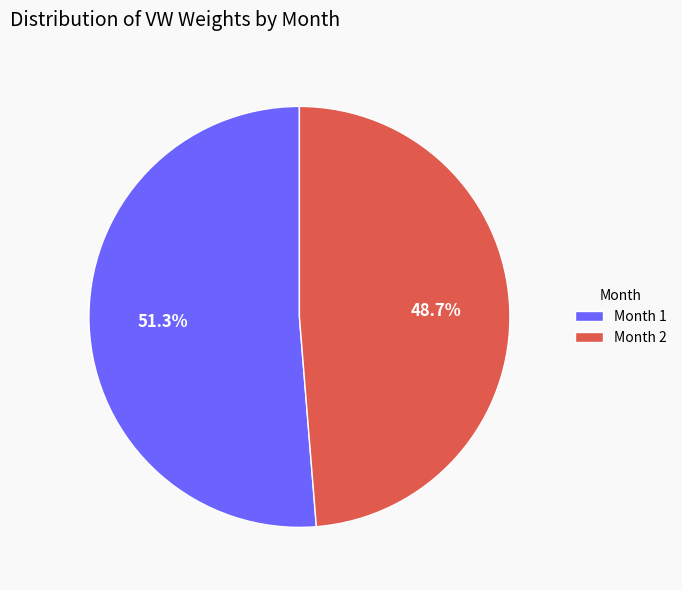

Rank the categories by value from highest to lowest.

Month 1, Month 2